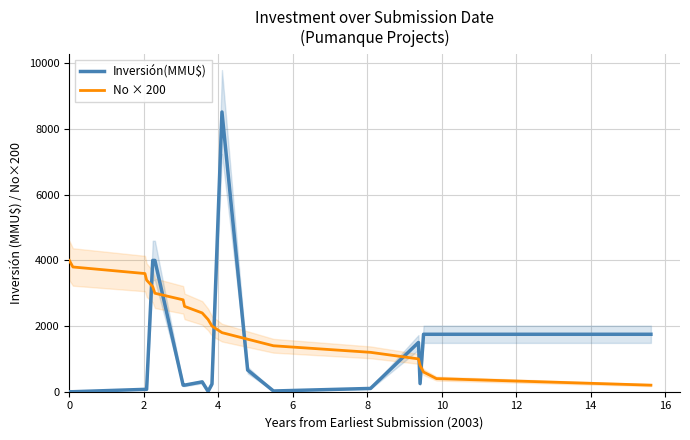

In Inversión(MMU$), how many points are higher than both neighbors (excluding endpoints)?

3